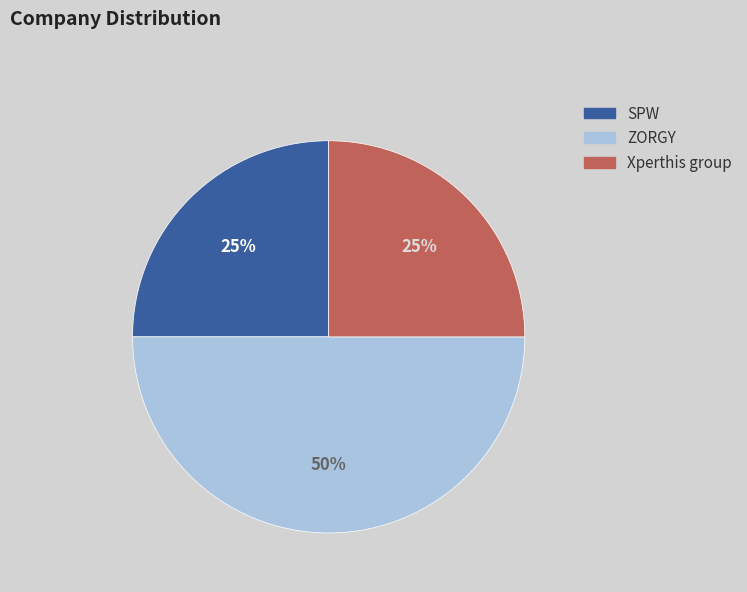

Is the sum of ZORGY and Xperthis group greater than half?

Yes